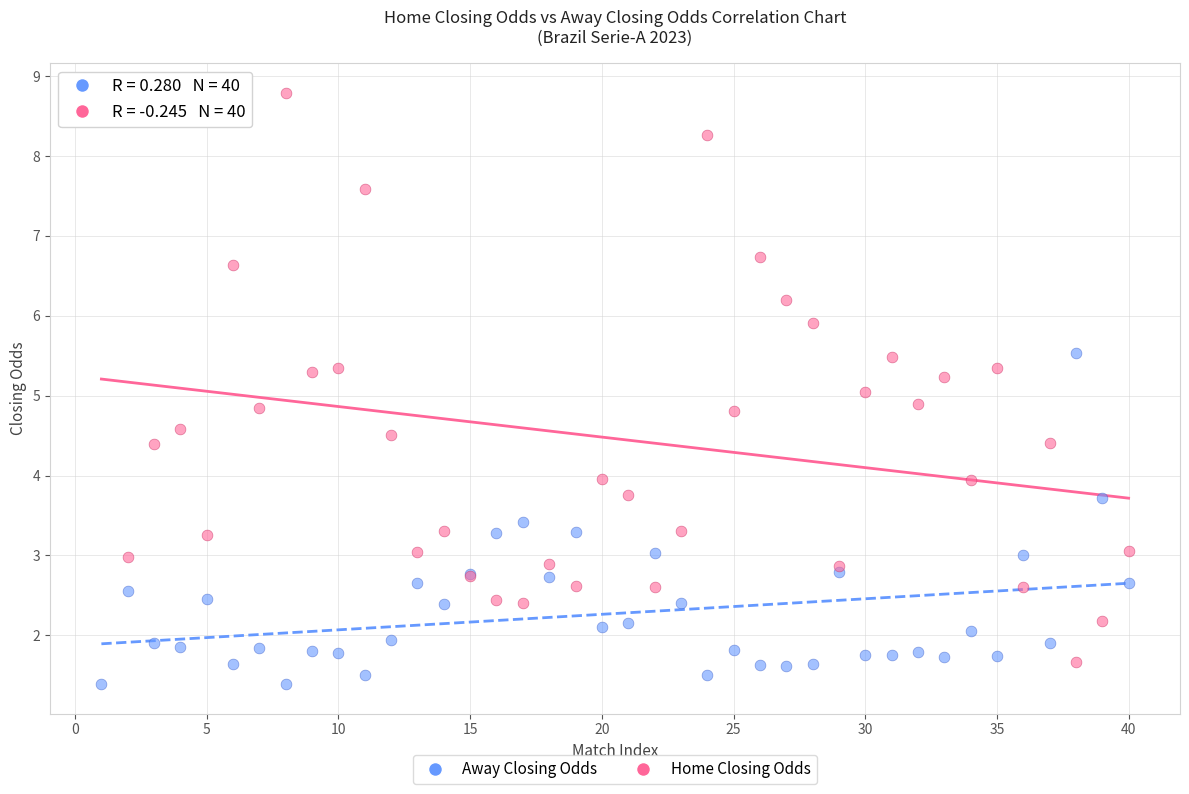

Which series has the widest spread of Y values?

Home Closing Odds